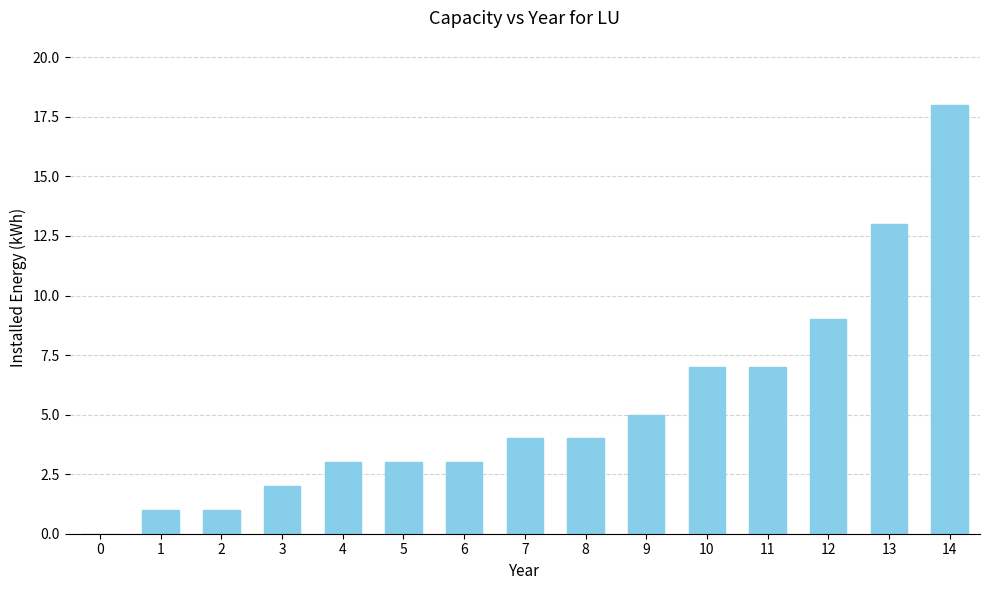

The value at 13 is 13. True or false?

True